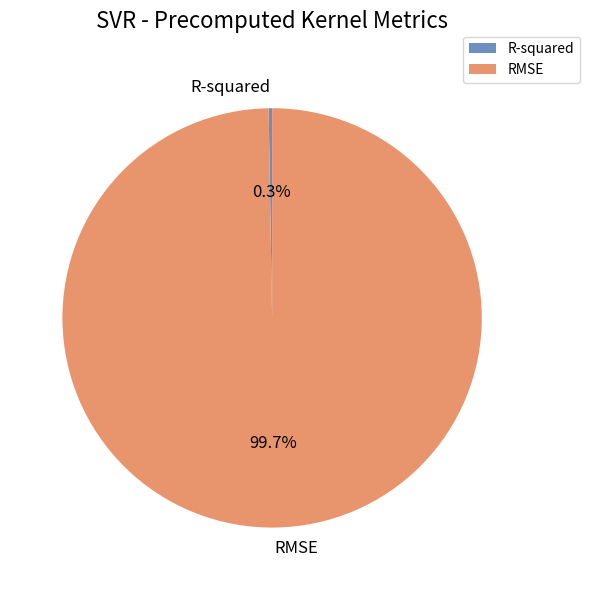

What portion of the pie excludes RMSE?

0.3%